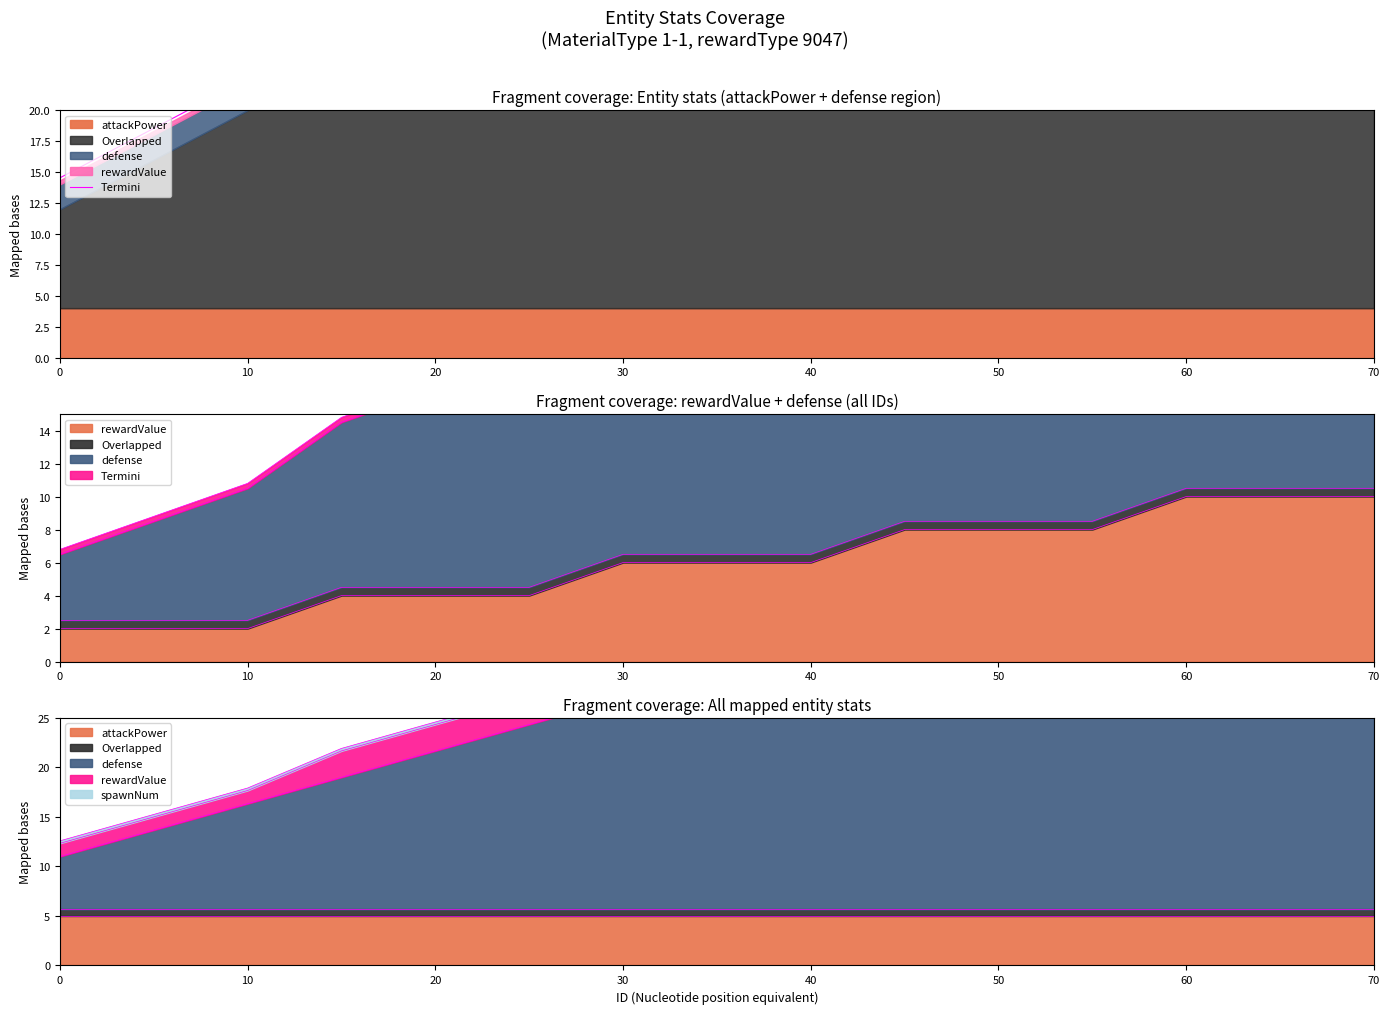

Is it true that the value at 70 is 46.5?

True